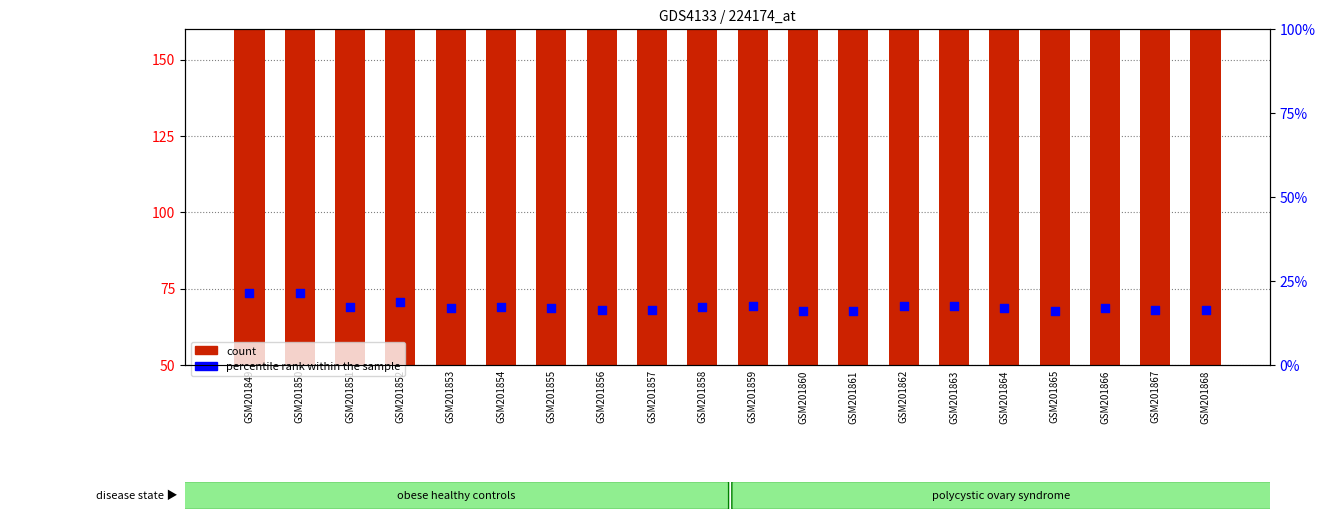

What is the total value across all series at GSM201863?

272.6